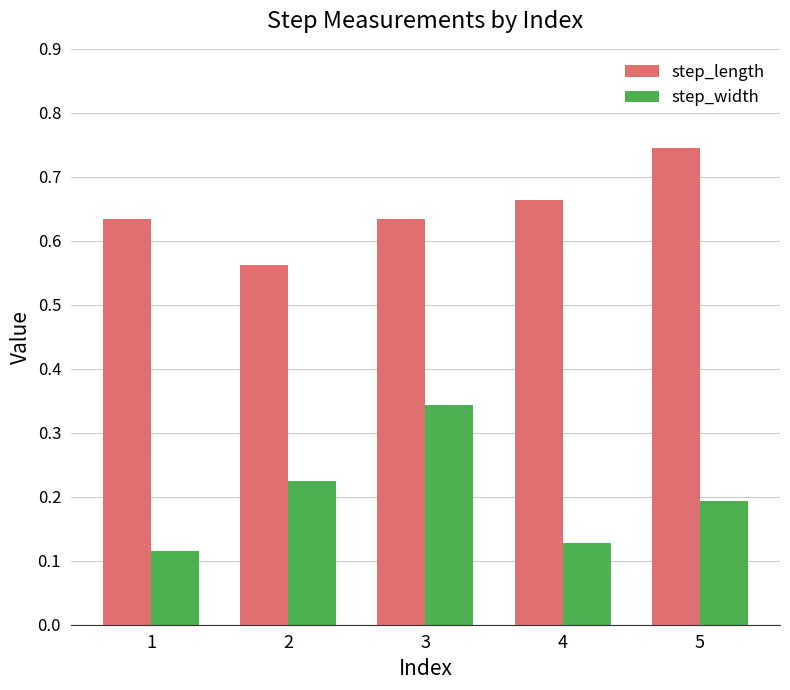

Rank the series by their average value, from lowest to highest.

step_width, step_length